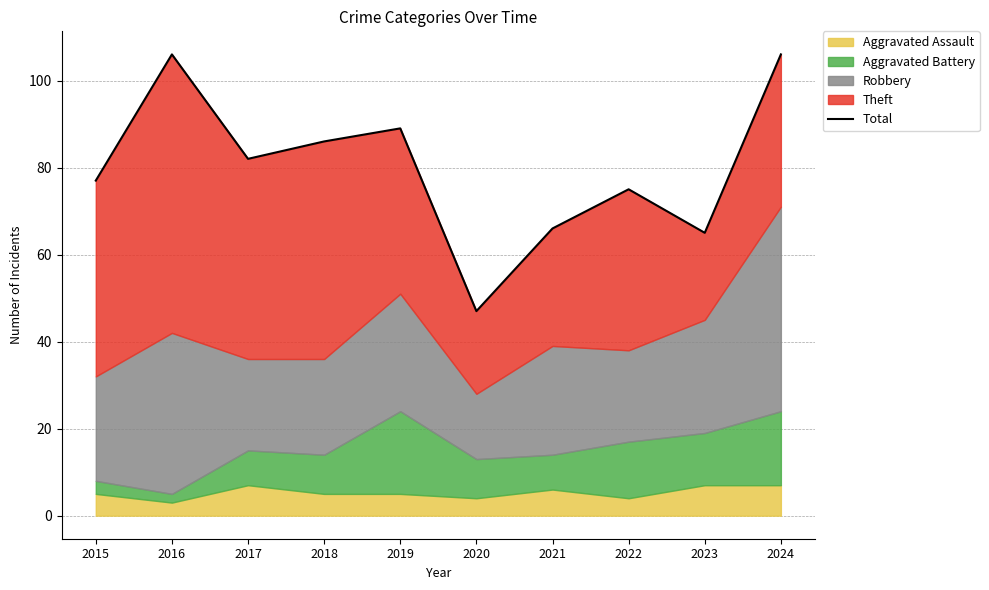

List the labels in order of value, smallest first.

2020, 2023, 2021, 2022, 2015, 2017, 2018, 2019, 2016, 2024